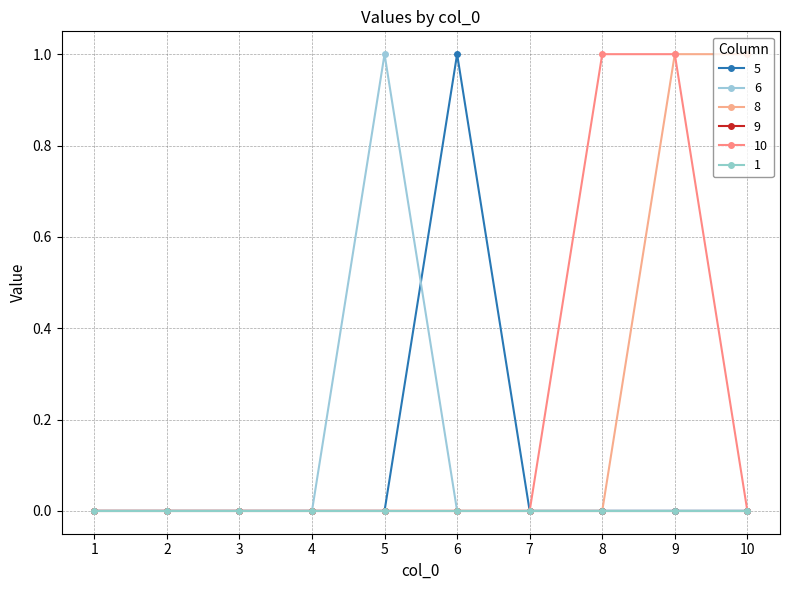

What is the spread (max minus min) of values at 8?

1